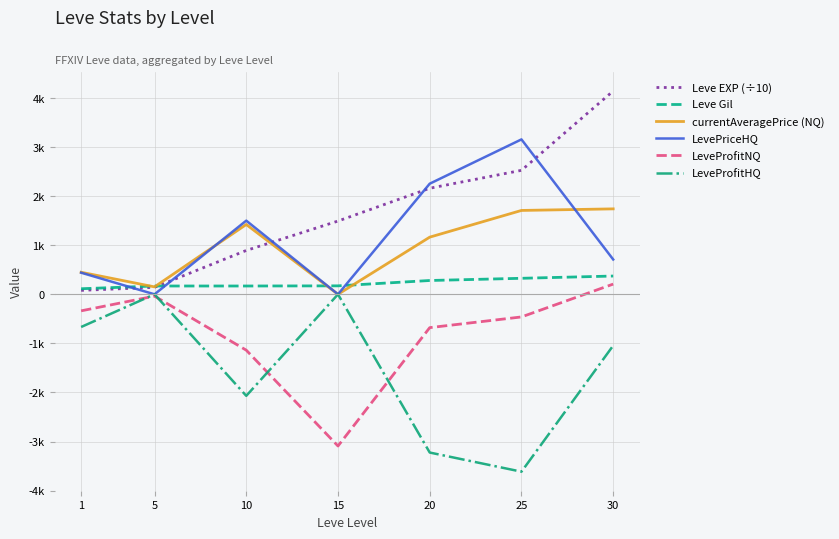

At how many categories does at least one series exceed 2347?

2